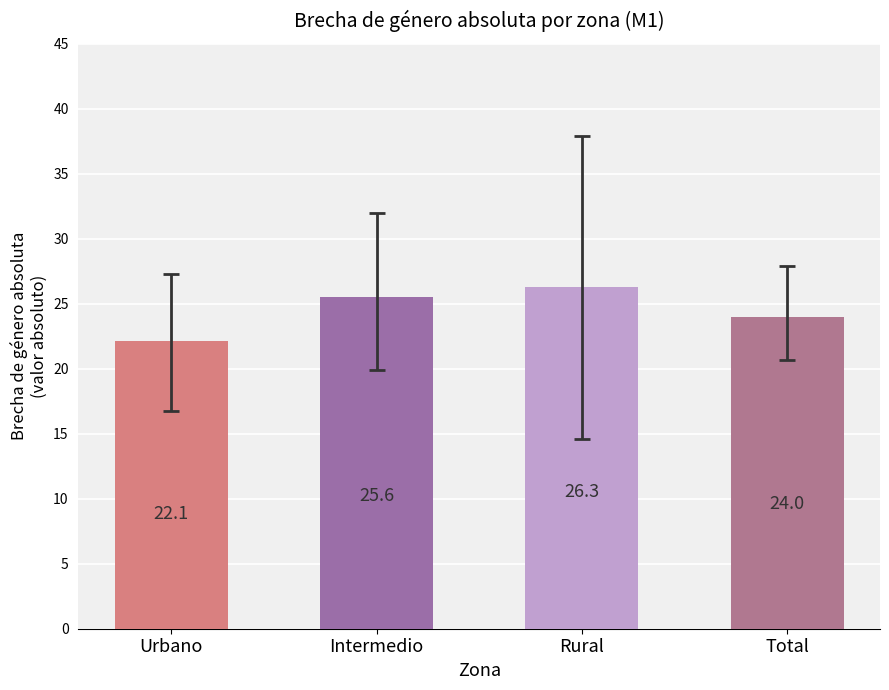

What position from the left is Intermedio?

2